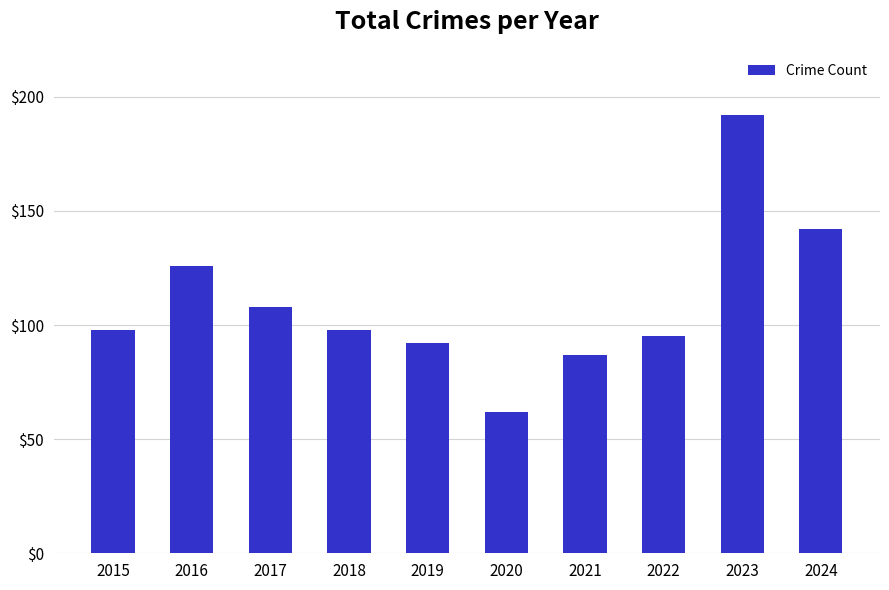

Which has a higher value, 2016 or 2020?

2016